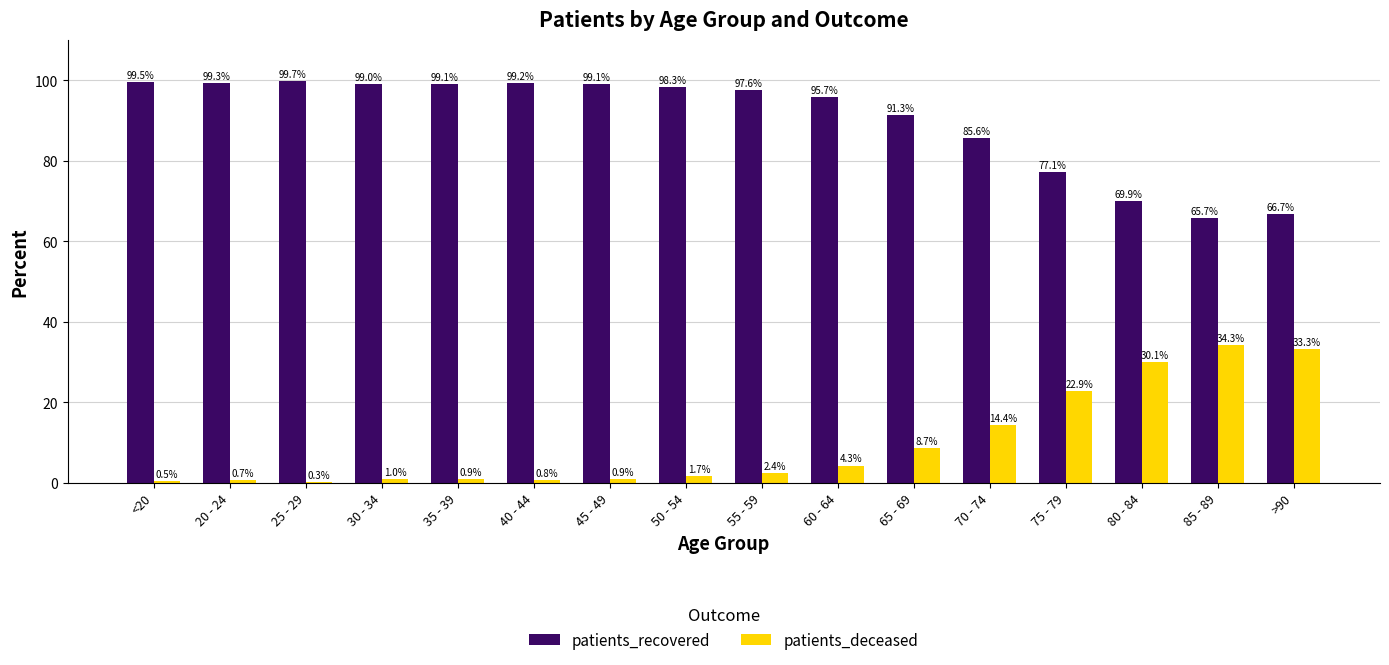

Which series has the largest total across all categories?

patients_recovered